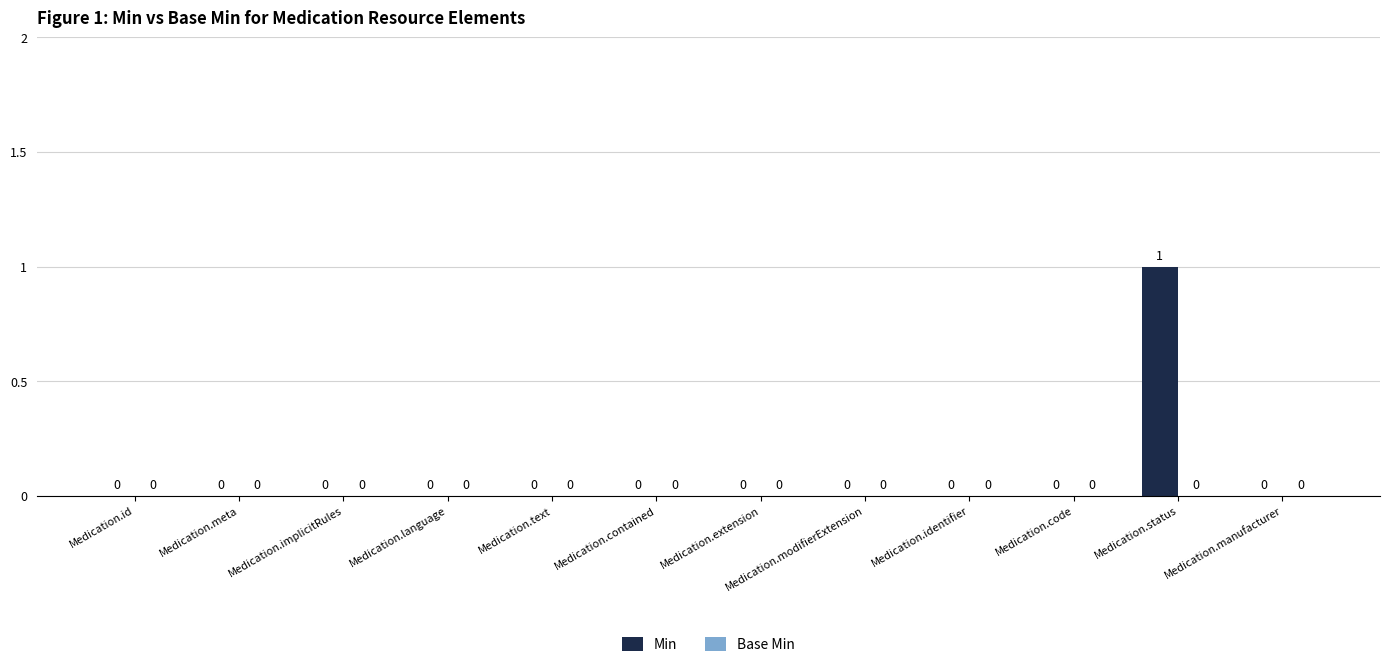

How many values are between 0 and 1?

12